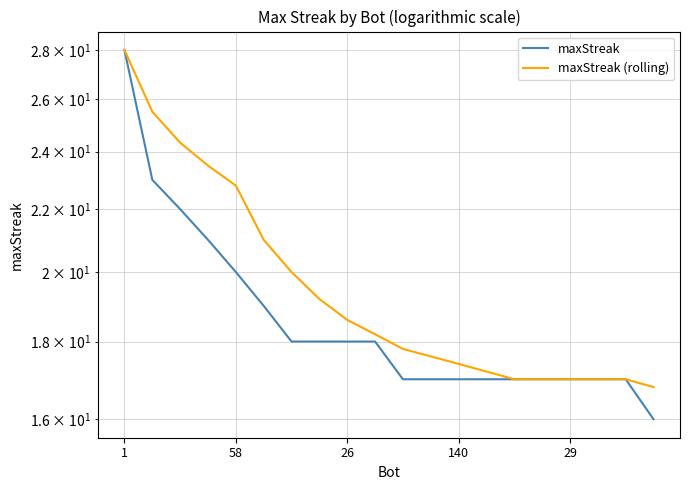

Is this an area chart (filled region under the line)?

No